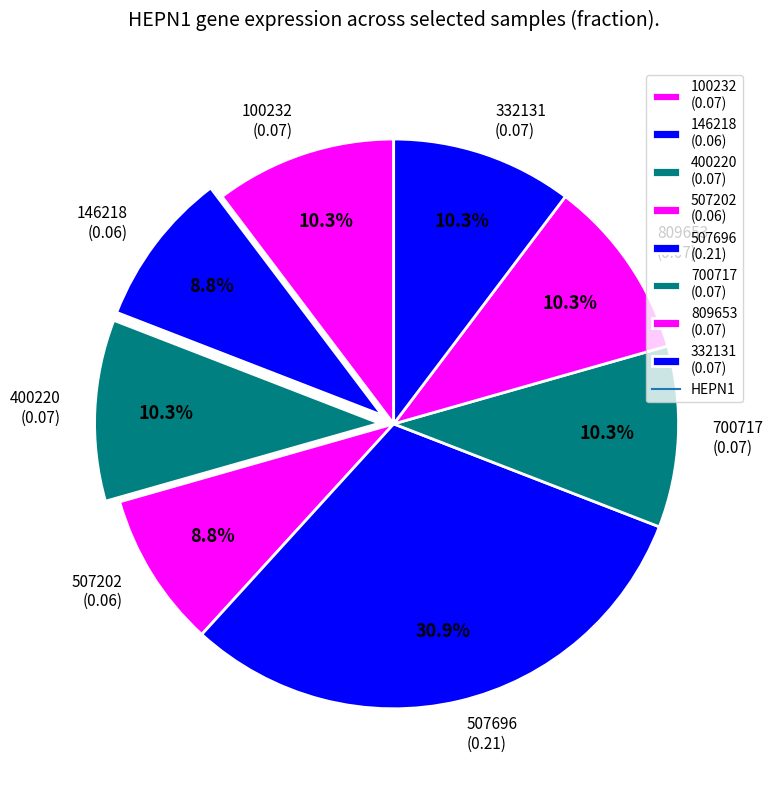

Does 146218 account for over 50% of the chart?

No